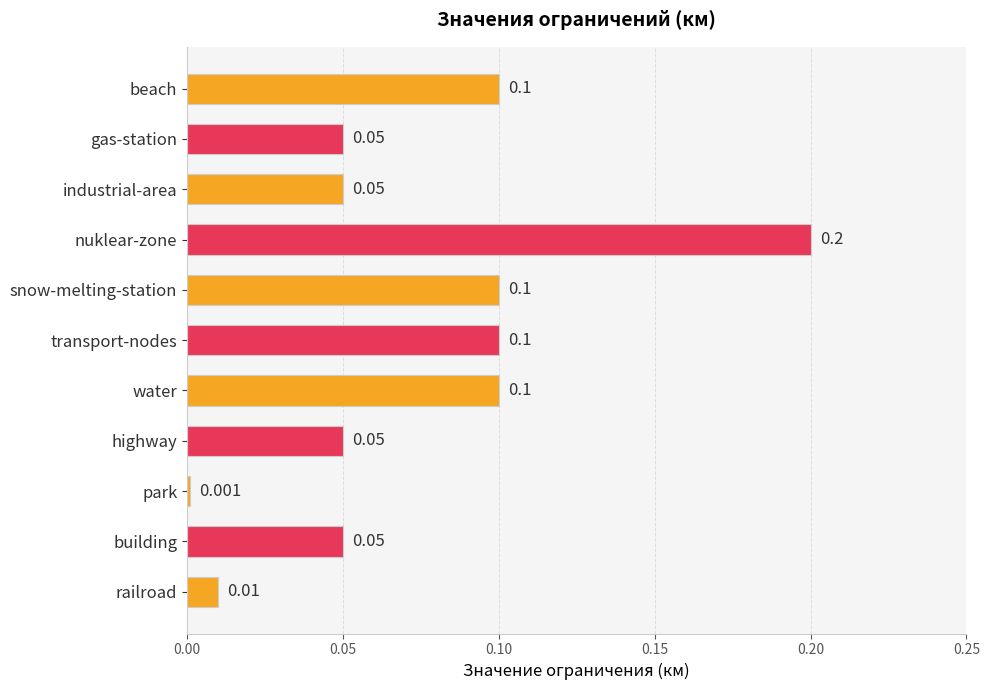

What is the label of the 8th bar from the top?

highway